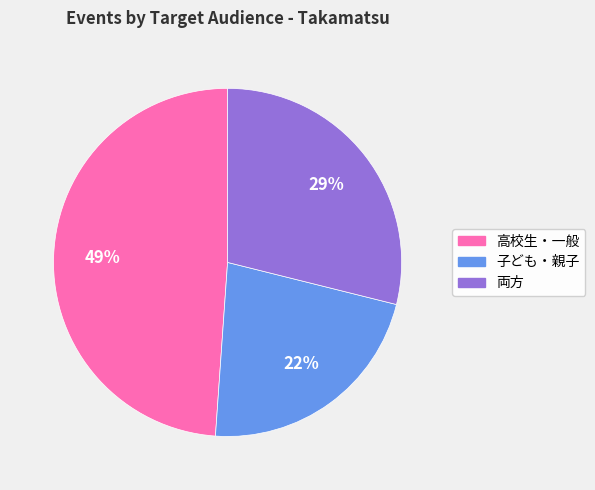

Is the sum of 高校生・一般 and 子ども・親子 greater than half?

Yes